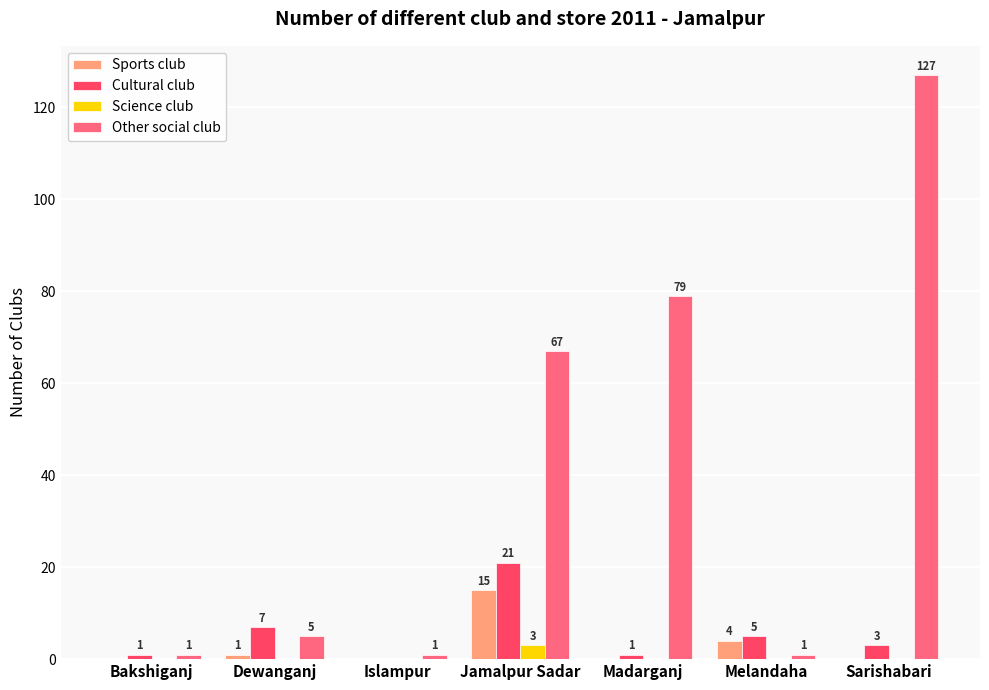

What is the maximum value shown in the chart?

127